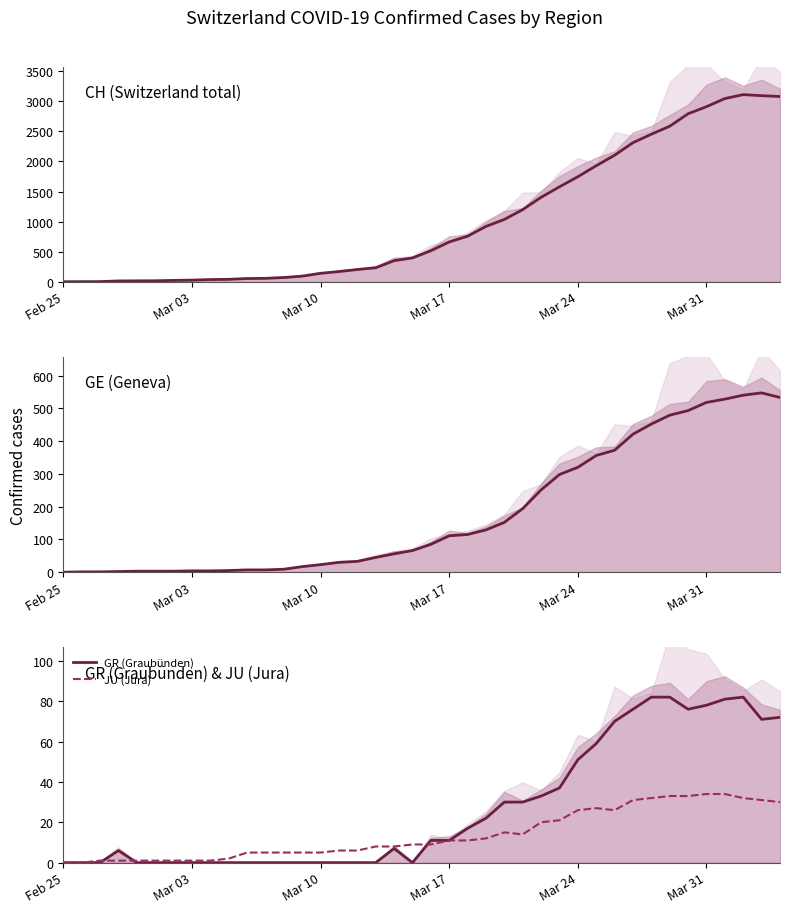

How many interior local peaks does the GE series have?

1